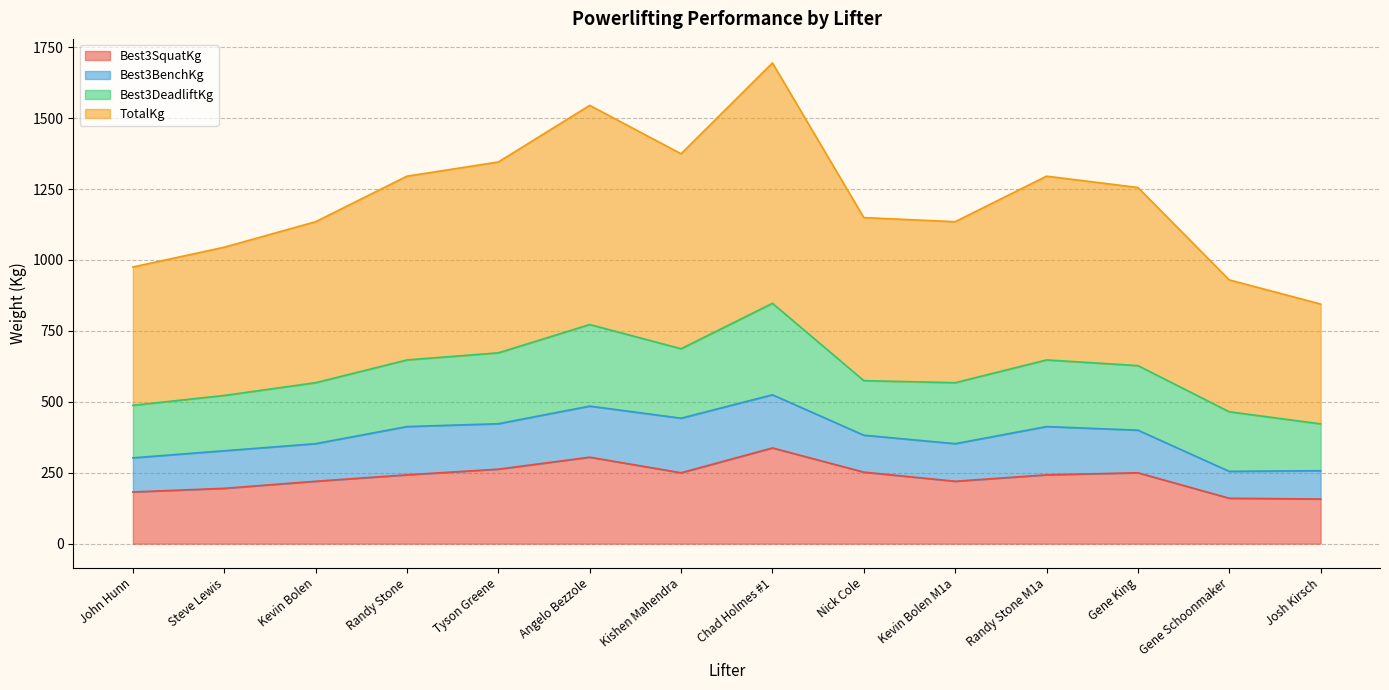

How many interior local peaks does the Best3SquatKg series have?

3